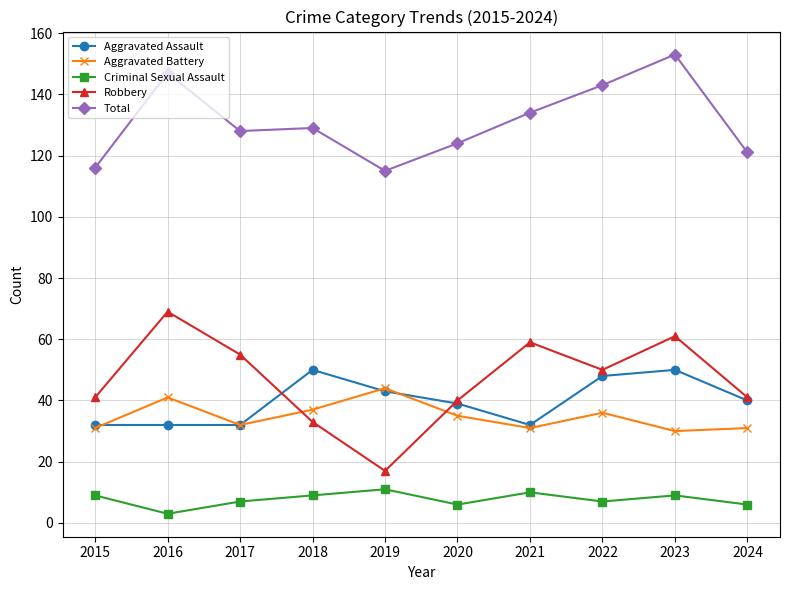

True or false: Robbery has a value of 59 at 2021.

True